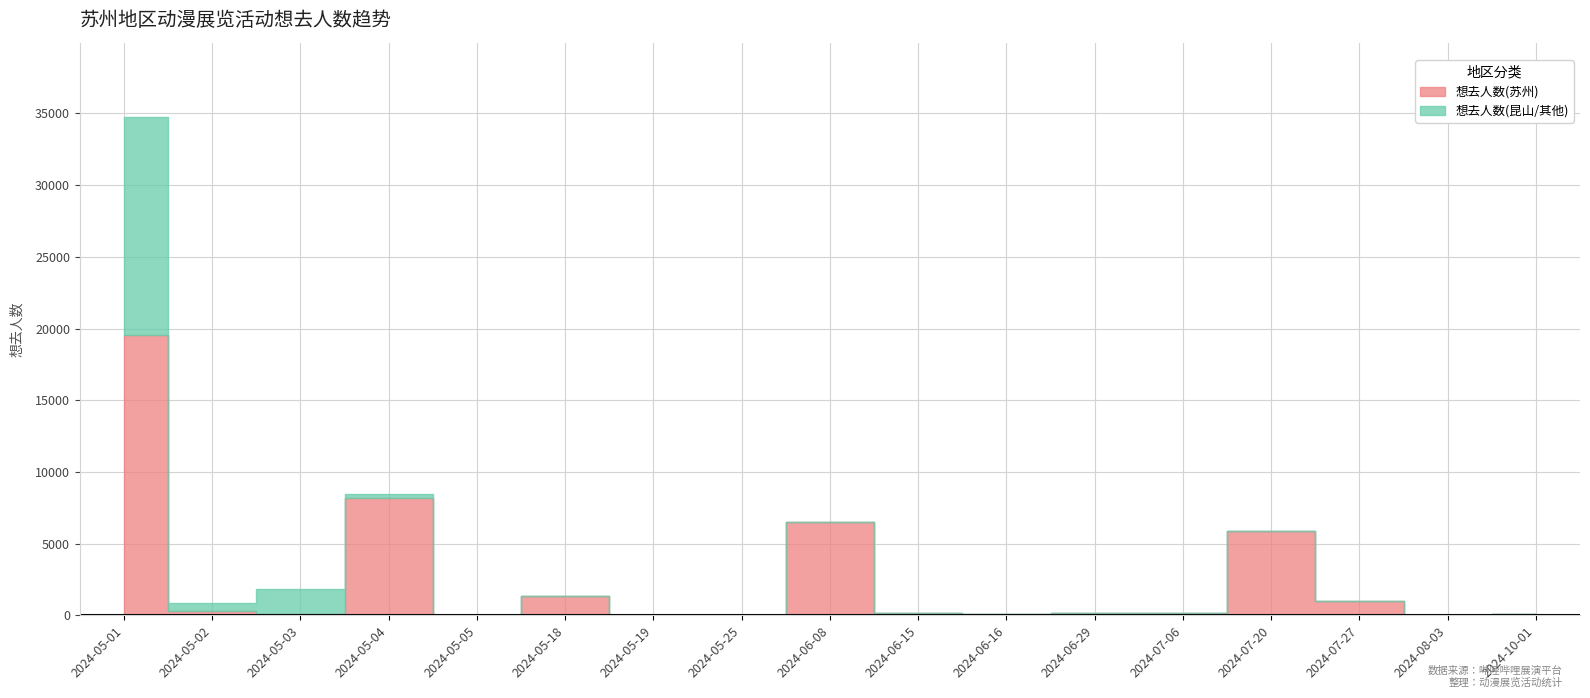

Between 2024-05-19 and 2024-07-27, which series saw the biggest shift?

想去人数(苏州)